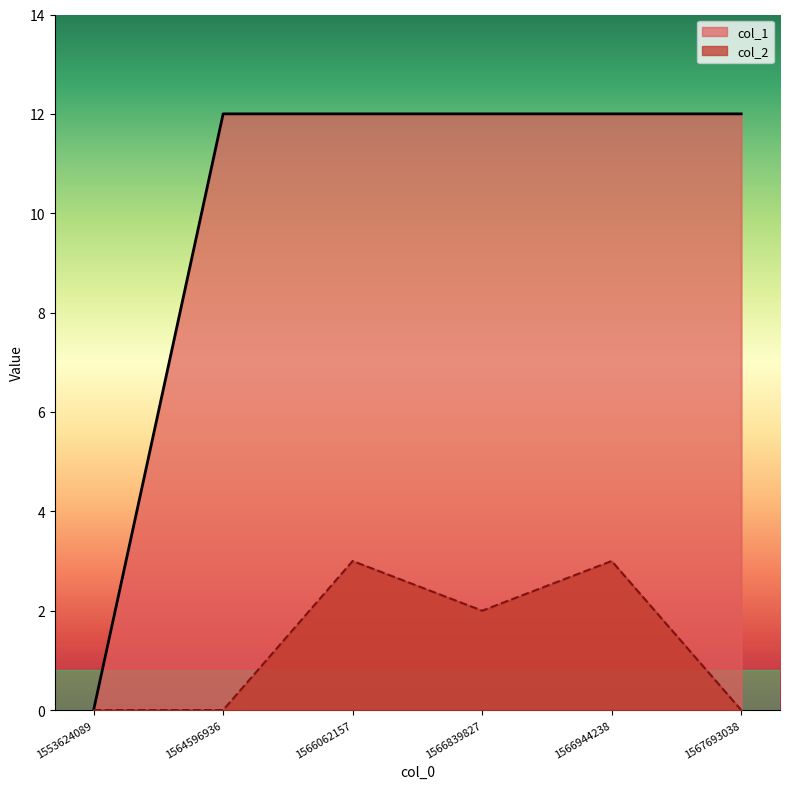

Does the chart have visible grid lines?

No